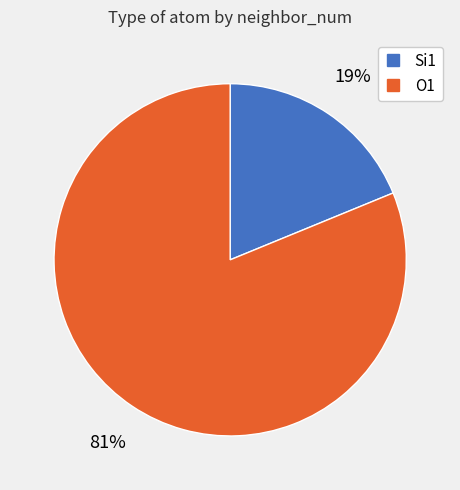

Is there a majority slice in this chart?

Yes